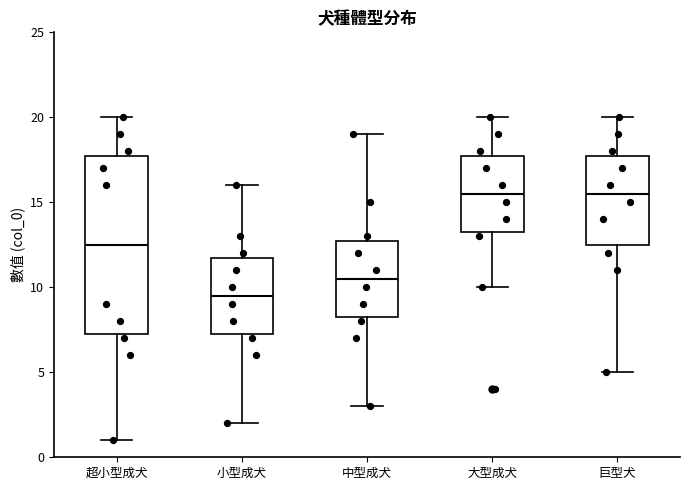

Reading left to right, read every box against the y-axis: the position of its median line, the range the box covers, and the ends of its whiskers. The values are not printed on the chart, so give them approximately, as read against the axis.

超小型成犬: median 12.5, box 7.5 to 18.0, whiskers 1.0 to 20.0
小型成犬: median 9.5, box 7.5 to 12.0, whiskers 2.0 to 16.0
中型成犬: median 10.5, box 8.5 to 13.0, whiskers 3.0 to 19.0
大型成犬: median 15.5, box 13.5 to 18.0, whiskers 10.0 to 20.0
巨型犬: median 15.5, box 12.5 to 18.0, whiskers 5.0 to 20.0